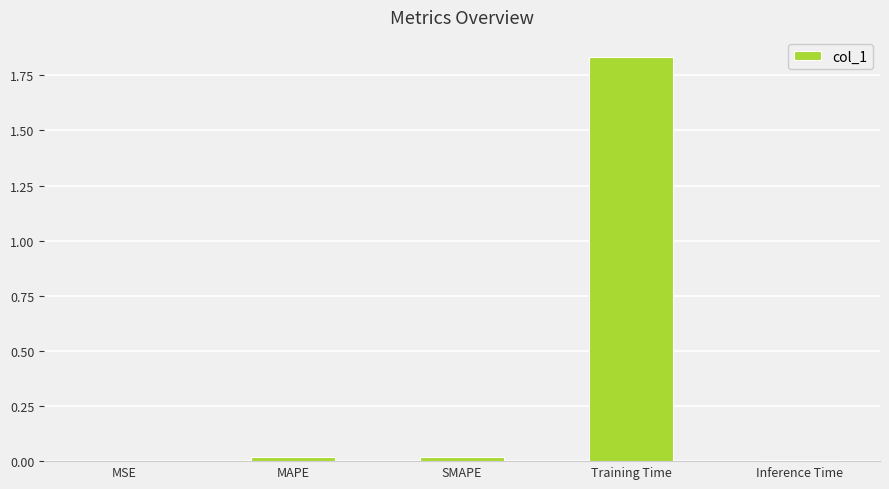

What is the sum of all values?

1.9